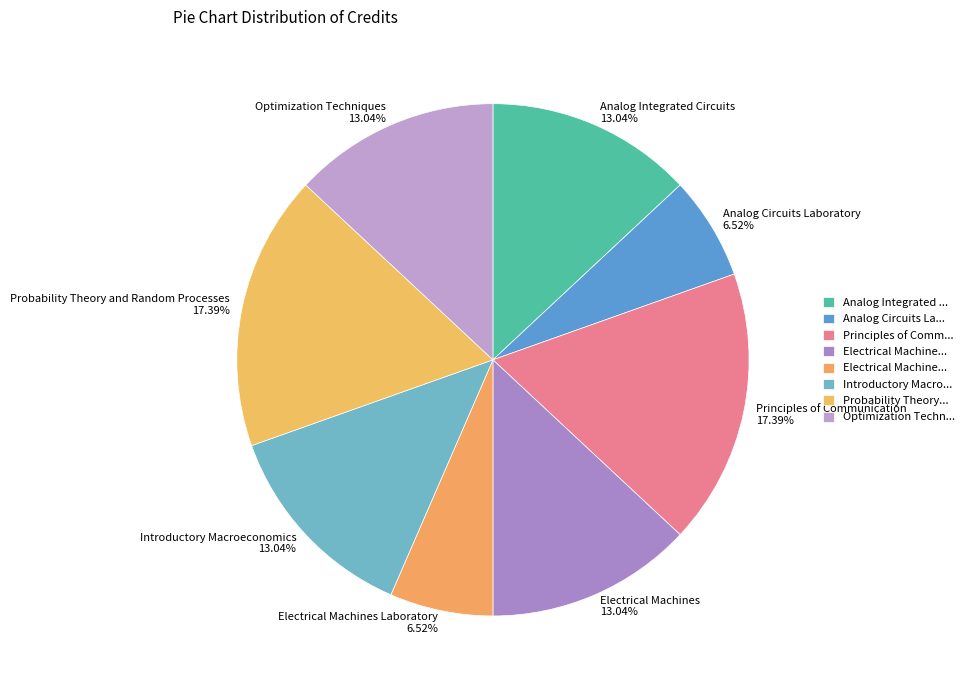

To the nearest percent, what is the average slice percentage?

12%